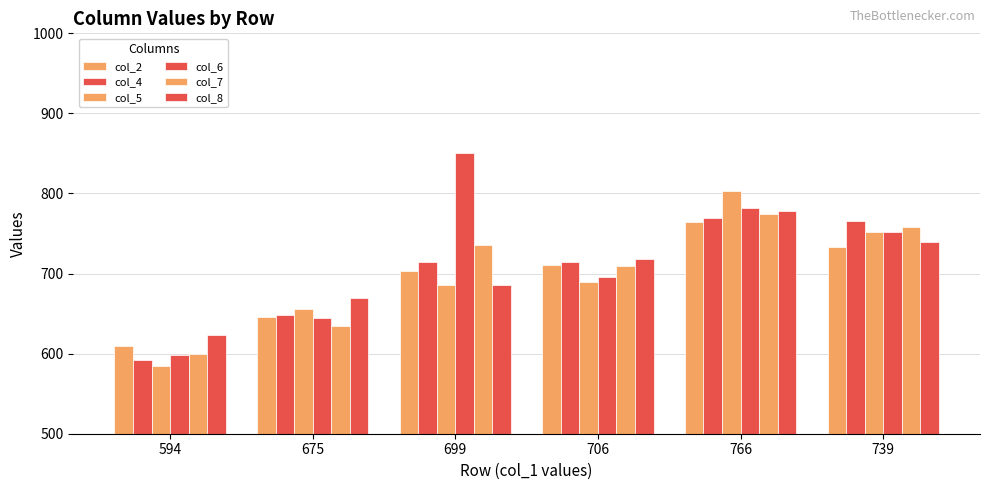

What is the maximum value for col_4?

769